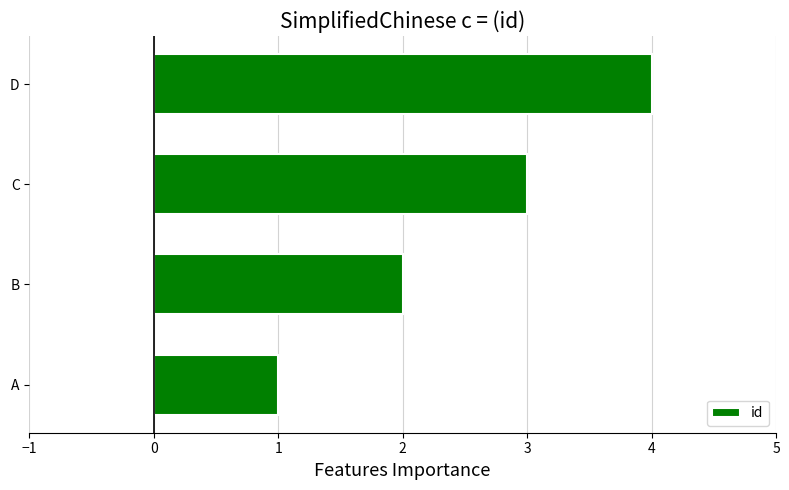

How many values are between 2 and 4?

3